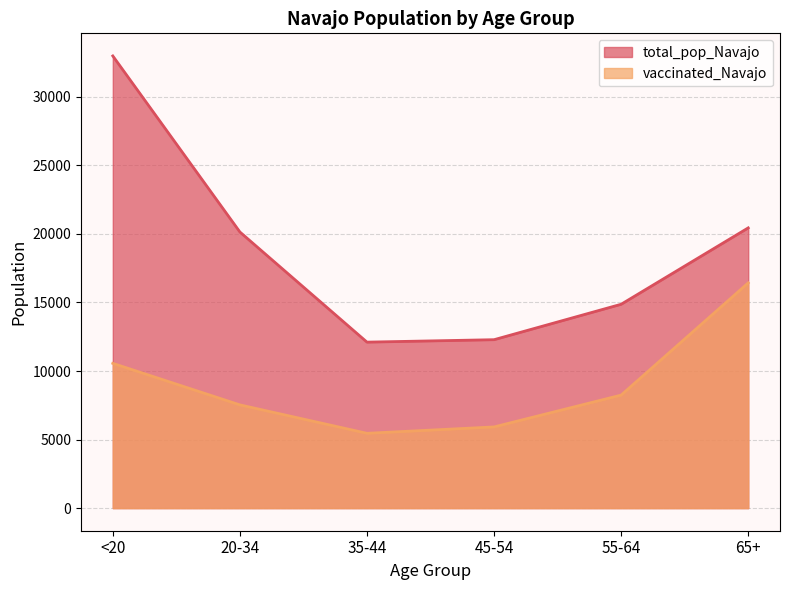

Is it true that total_pop_Navajo equals 8723 at 55-64?

False